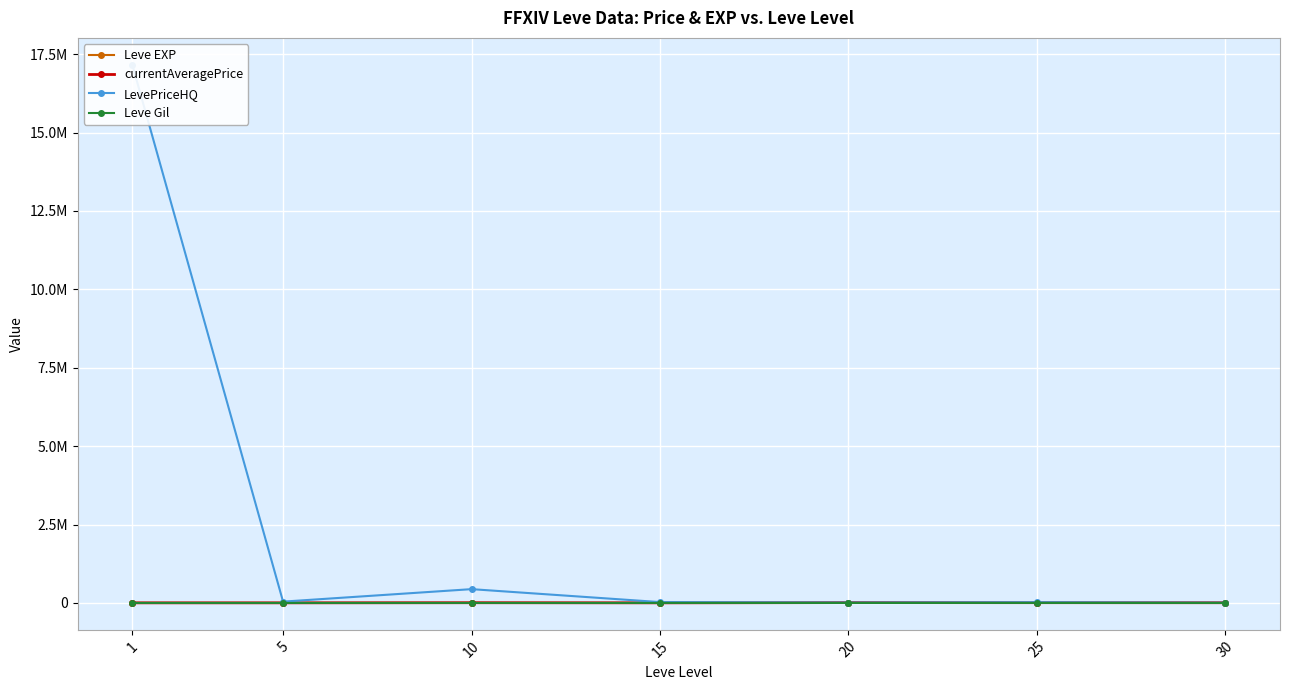

Reading left to right, extract all data points from this chart.

Leve EXP: 1=1.3	5=6.2	10=7.7	15=22.3	20=23.3	25=34.7	30=59.0
currentAveragePrice: 1=3131.3	5=3072.0	10=6916.7	15=3125.5	20=11508.3	25=8805.2	30=6941.0
LevePriceHQ: 1=17162335.0	5=42336.3	10=440387.7	15=27671.3	20=13142.8	25=23418.3	30=7633.0
Leve Gil: 1=531.7	5=488.3	10=768.3	15=810.0	20=300.0	25=595.0	30=405.0